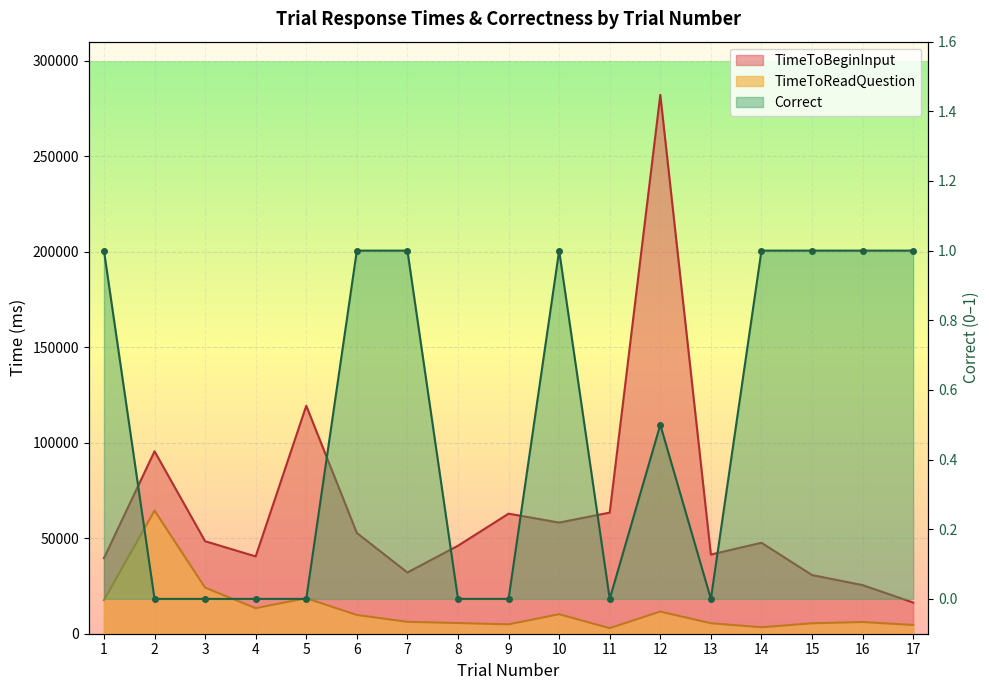

List the series in order of their peak value, lowest first.

Correct, TimeToReadQuestion, TimeToBeginInput